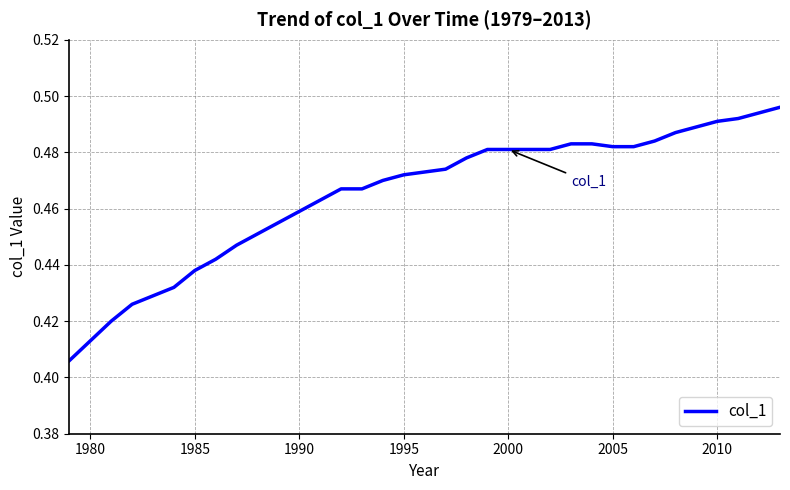

True or false: there are more than 0 points higher than both neighbors.

False